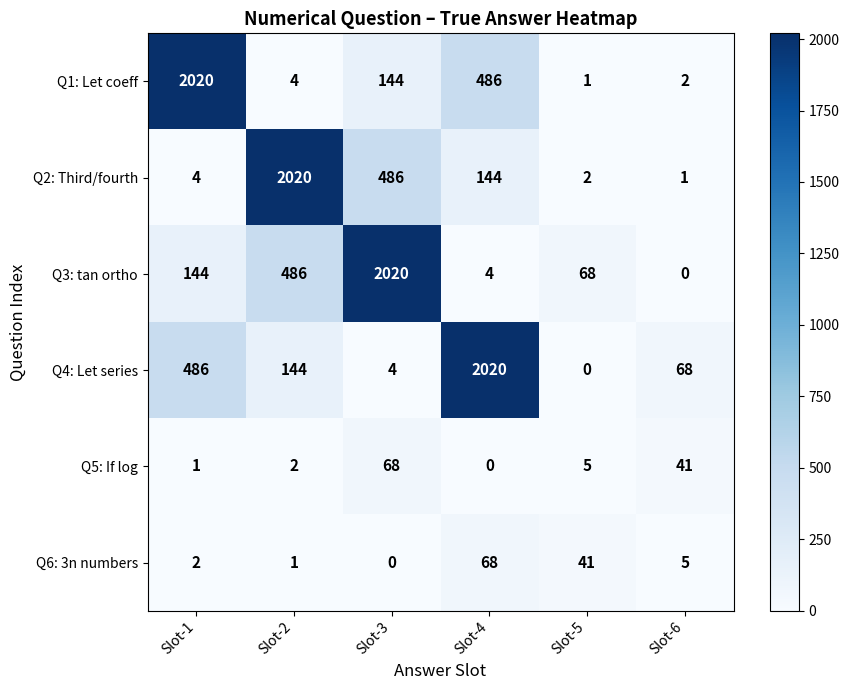

How many data points does each series have?

6